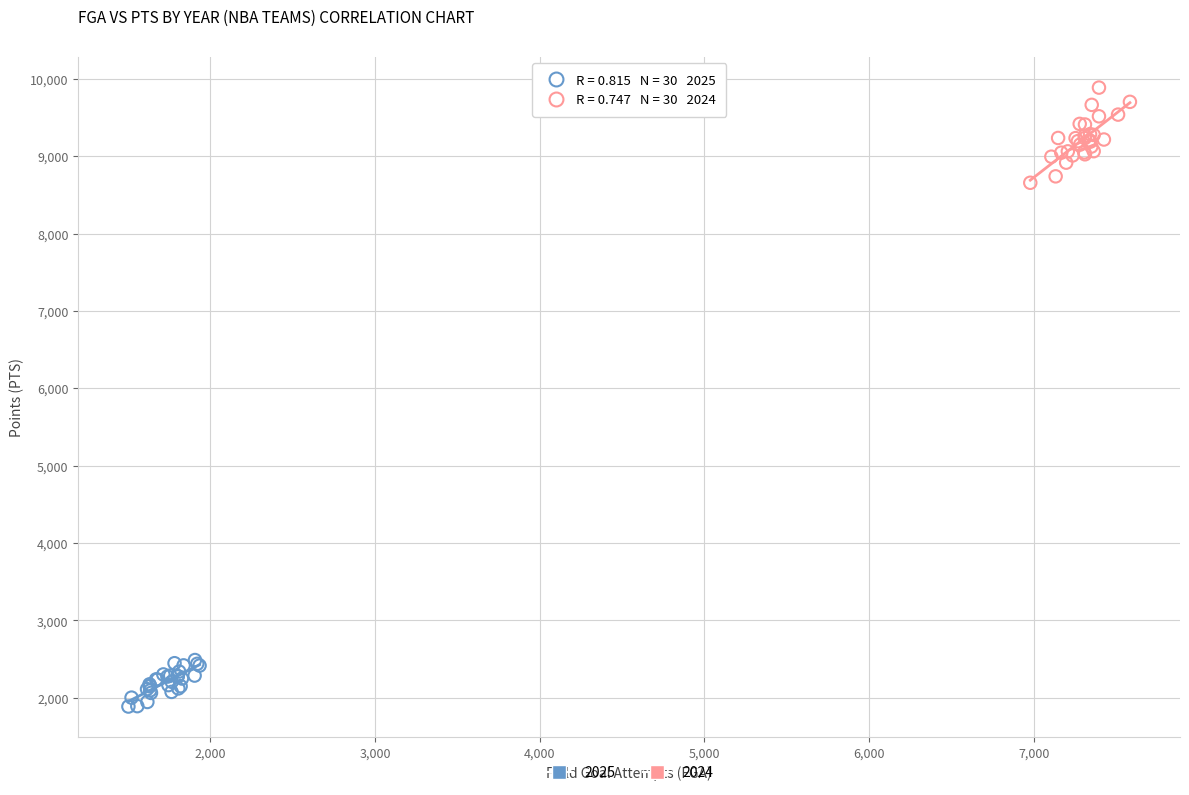

Which series reaches the maximum Y coordinate?

2024